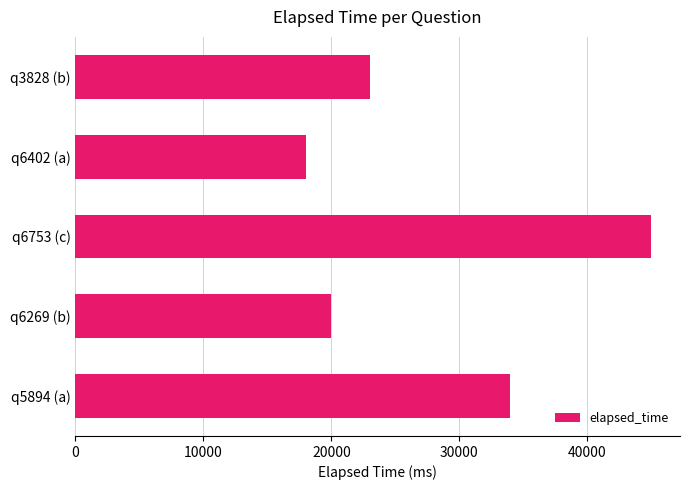

Rank the categories by value from lowest to highest.

q6402 (a), q6269 (b), q3828 (b), q5894 (a), q6753 (c)